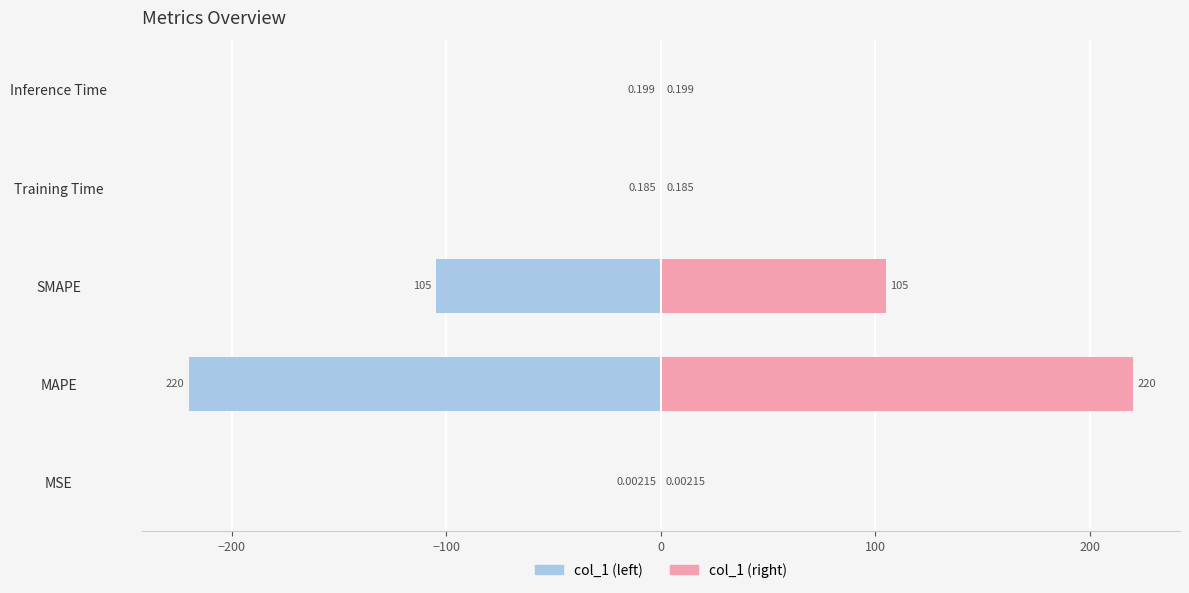

Is it true that col_1 (right) equals 146.3 at SMAPE?

False